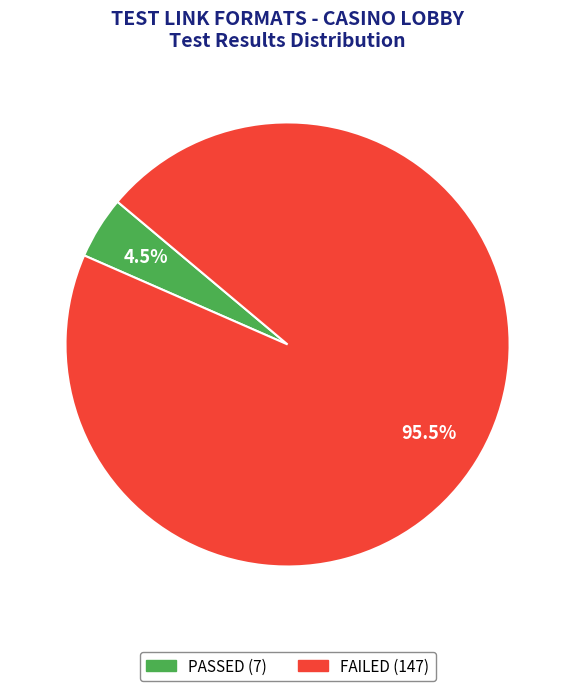

Is there a majority slice in this chart?

Yes